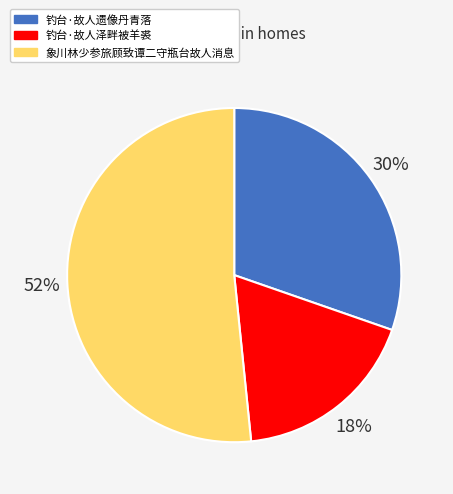

To the nearest percent, what portion does 象川林少参旅顾致谭二守瓶台故人消息 represent?

52%